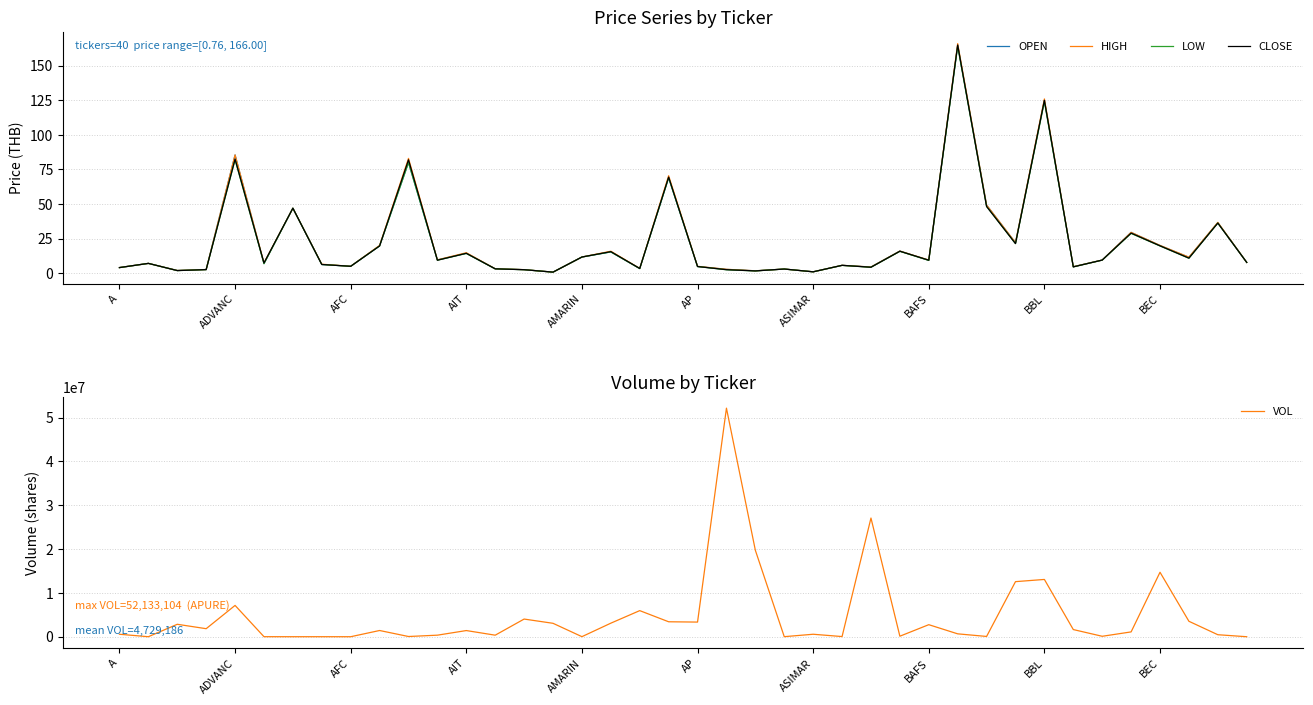

Reading left to right, what are all the values shown in this chart?

OPEN: 4.1	7.1	2.0	2.7	85.5	7.0	47.0	6.3	5.0	19.8	80.0	9.6	14.5	3.2	2.6	0.8	11.7	15.4	3.4	69.0	4.9	2.8	1.7	3.0	1.0	5.7	4.5	16.0	9.3	165.0	49.2	22.0	125.0	4.7	9.5	29.5	20.0	11.5	36.5	7.8
HIGH: 4.1	7.1	2.0	2.7	85.5	7.4	47.0	6.5	5.0	20.1	83.0	9.7	14.8	3.2	2.6	0.8	11.7	15.9	3.5	70.5	5.0	2.8	1.7	3.0	1.0	5.7	4.5	16.0	9.5	166.0	49.2	22.1	126.0	4.7	9.5	29.5	20.1	11.6	36.8	7.8
LOW: 4.0	7.1	1.9	2.6	82.0	6.9	47.0	6.3	5.0	19.7	80.0	9.4	14.3	3.1	2.5	0.8	11.7	15.4	3.3	69.0	4.8	2.5	1.7	3.0	1.0	5.7	4.3	15.8	9.2	164.0	48.2	21.4	124.0	4.6	9.4	28.8	19.7	10.8	36.2	7.8
CLOSE: 4.1	7.1	1.9	2.6	82.5	7.4	47.0	6.3	5.0	19.7	82.0	9.4	14.4	3.2	2.5	0.8	11.7	15.6	3.4	69.5	4.8	2.6	1.7	3.0	1.0	5.7	4.3	15.9	9.4	165.0	48.2	21.4	125.0	4.6	9.5	29.0	19.8	10.9	36.2	7.8
VOL: 565000.0	1000.0	2838600.0	1832814.0	7142000.0	10200.0	3400.0	4500.0	1000.0	1419400.0	51100.0	354700.0	1407450.0	352900.0	4029900.0	3061200.0	15200.0	3091800.0	5953511.0	3411200.0	3341200.0	52133104.0	19718652.0	13200.0	565400.0	38300.0	27069020.0	118700.0	2748235.0	658600.0	64800.0	12563275.0	13064890.0	1635200.0	101900.0	1100300.0	14704300.0	3522900.0	458100.0	500.0